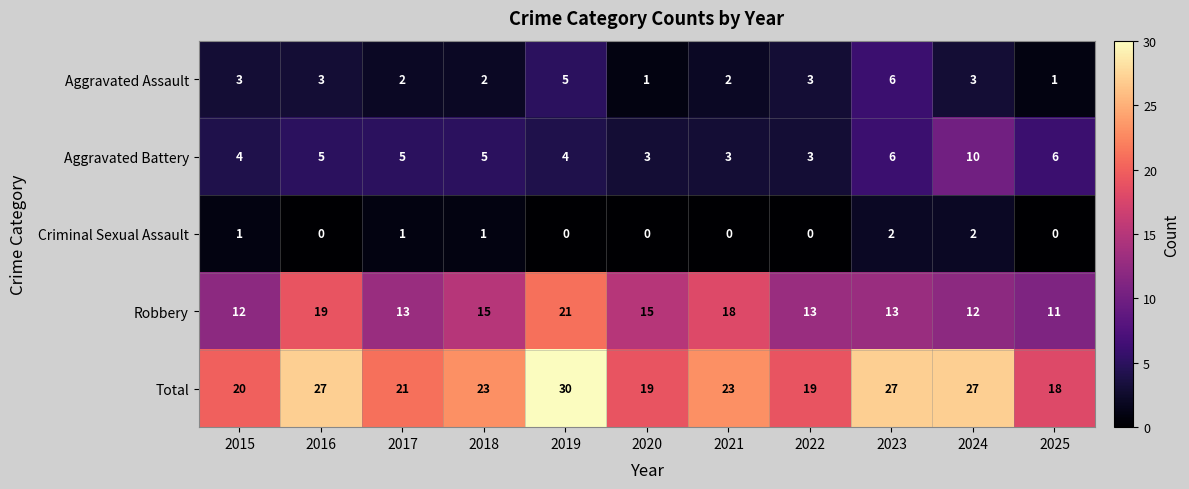

Which series has the largest total across all categories?

Total